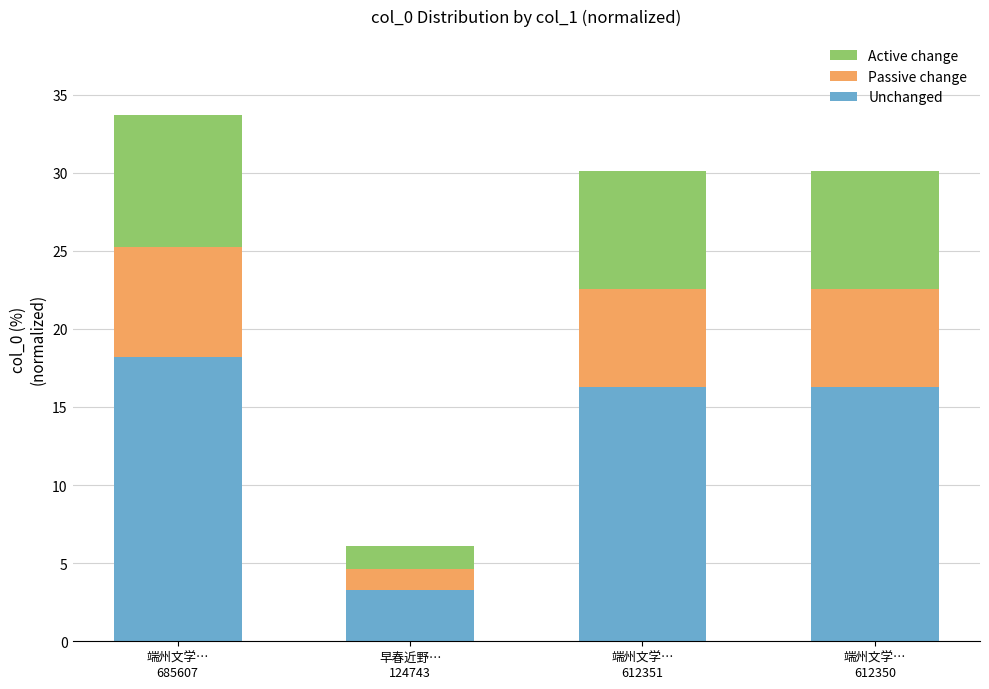

What is the minimum value for Unchanged?

3.3